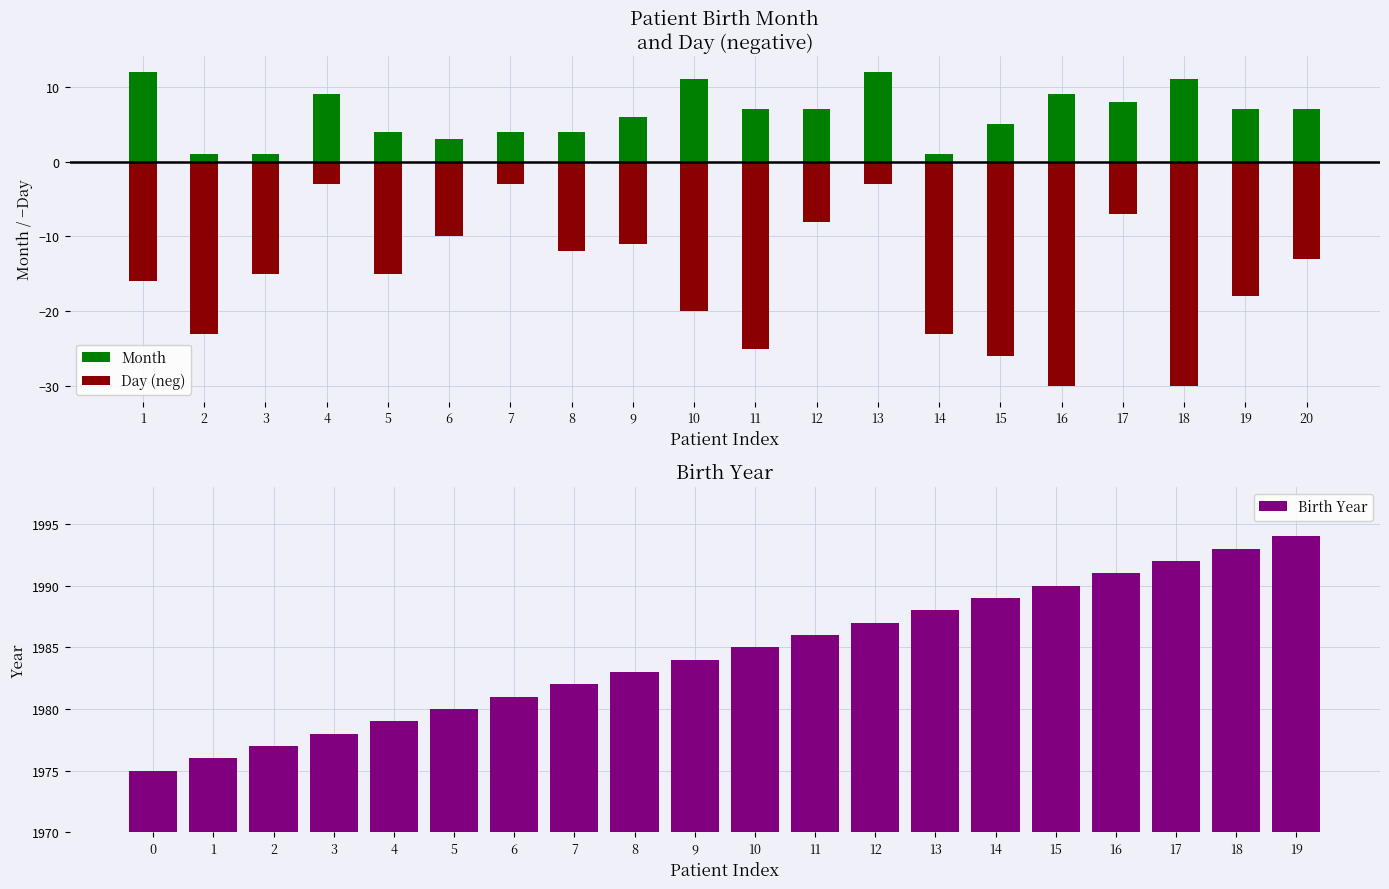

What is the sum of the Month values at 13 and 15?

17